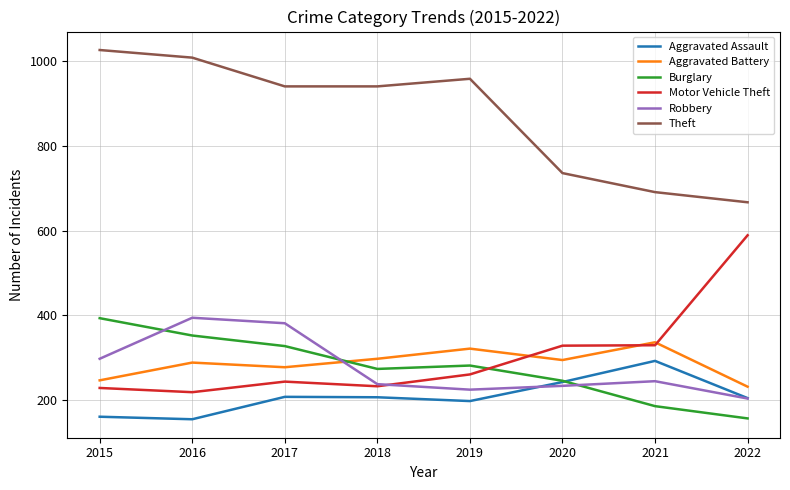

True or false: Aggravated Battery and Theft cross at least once.

False